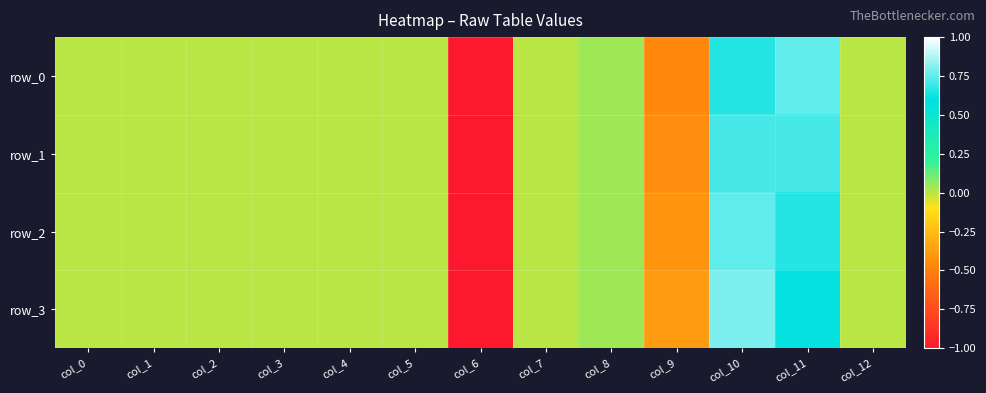

How many values in row_3 are above zero?

3